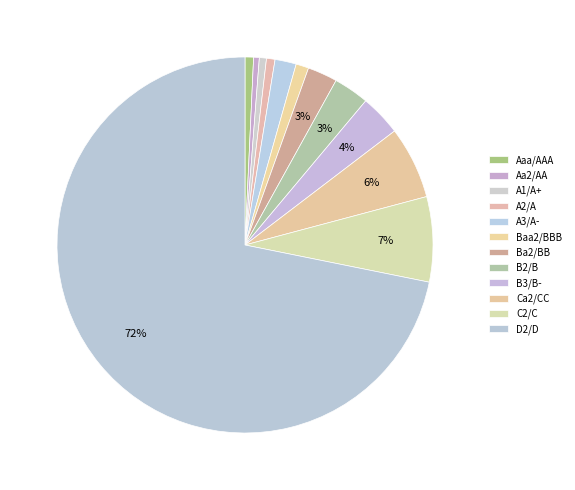

To the nearest percent, what percentage of the pie is B3/B-?

4%